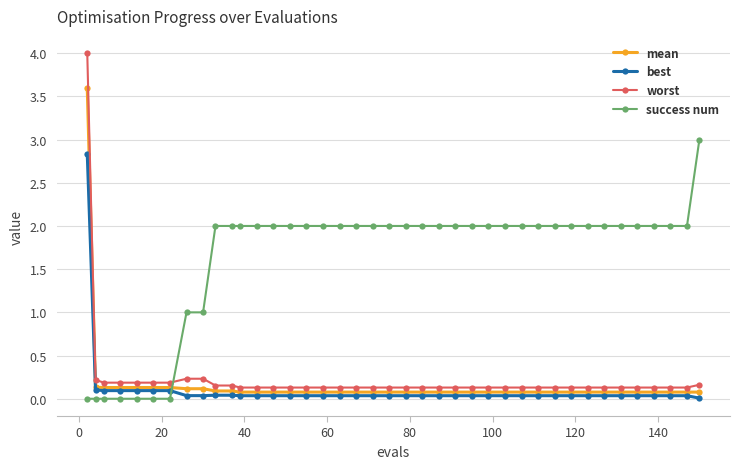

Which series has the largest range (max minus min)?

worst